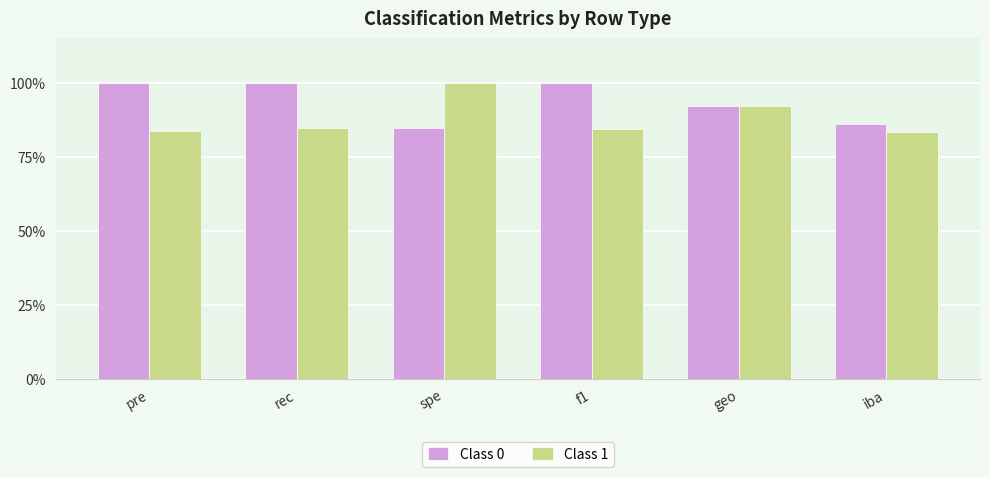

True or false: Class 1 has a value of 1.7 at spe.

False